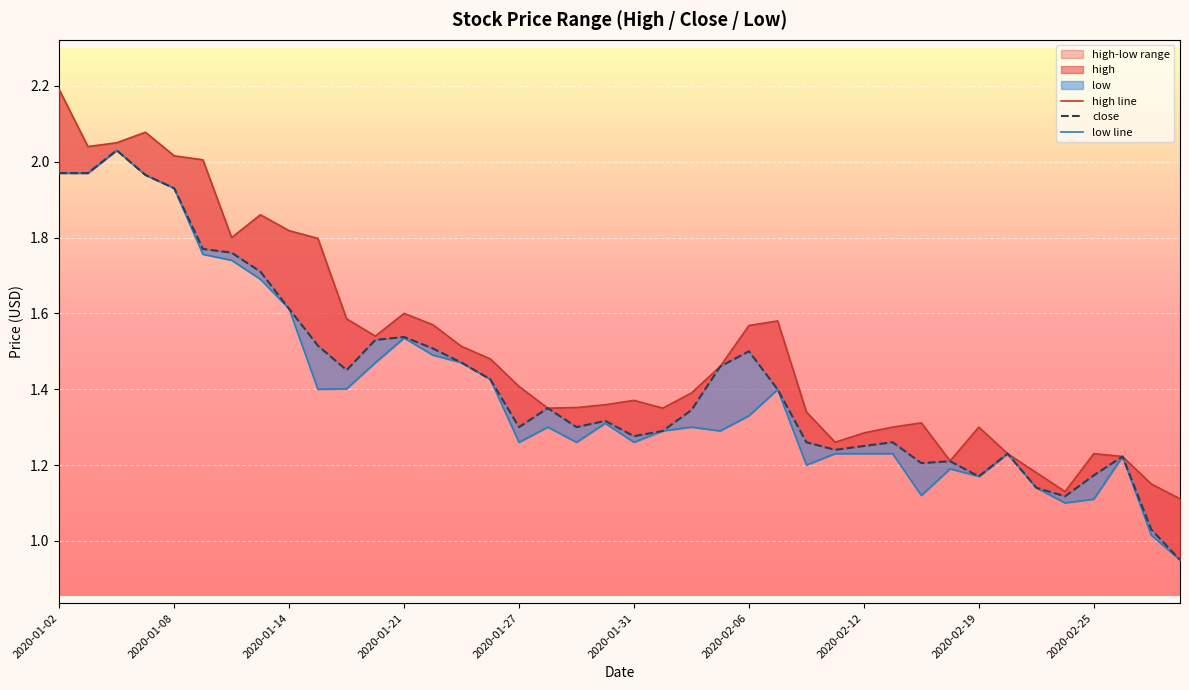

What is the approximate value of high line at 2020-02-06?

1.6